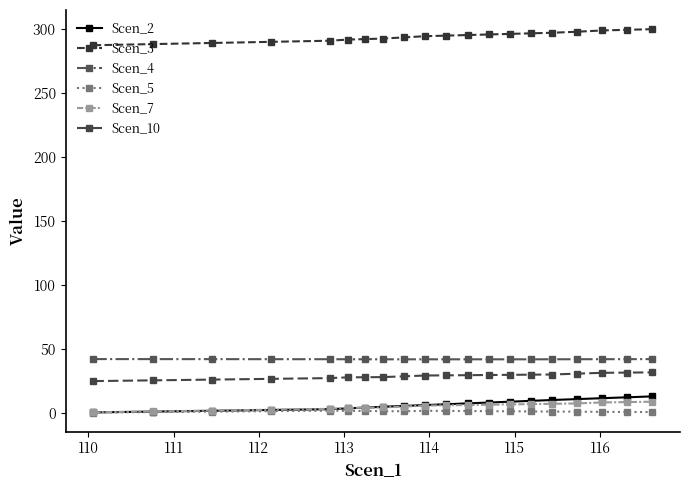

Reading left to right, transcribe all the data shown in this chart.

Scen_2: 0.6	1.3	1.9	2.5	3.1	3.8	4.4	5.0	5.7	6.3	7.0	7.7	8.3	9.0	9.6	10.3	11.0	11.7	12.4	13.1
Scen_3: 287.2	288.1	289.0	289.9	290.8	291.6	292.0	292.4	293.4	294.3	294.7	295.2	295.6	296.1	296.5	297.0	297.8	298.8	299.3	299.8
Scen_4: 42.2	42.2	42.2	42.2	42.1	42.1	42.1	42.1	42.1	42.1	42.1	42.1	42.1	42.1	42.1	42.1	42.1	42.1	42.2	42.2
Scen_5: 0.5	0.9	1.2	1.6	2.0	1.8	1.7	1.6	1.5	1.9	1.8	1.7	1.6	1.5	1.4	1.3	1.2	1.0	1.0	0.9
Scen_7: 0.7	1.4	2.0	2.7	3.4	4.1	4.3	4.5	5.2	5.9	6.2	6.4	6.6	6.9	7.1	7.3	7.6	8.4	8.7	9.0
Scen_10: 25.1	25.6	26.2	26.8	27.4	28.0	28.1	28.2	28.8	29.4	29.5	29.7	29.8	29.9	30.1	30.2	30.9	31.5	31.7	31.9